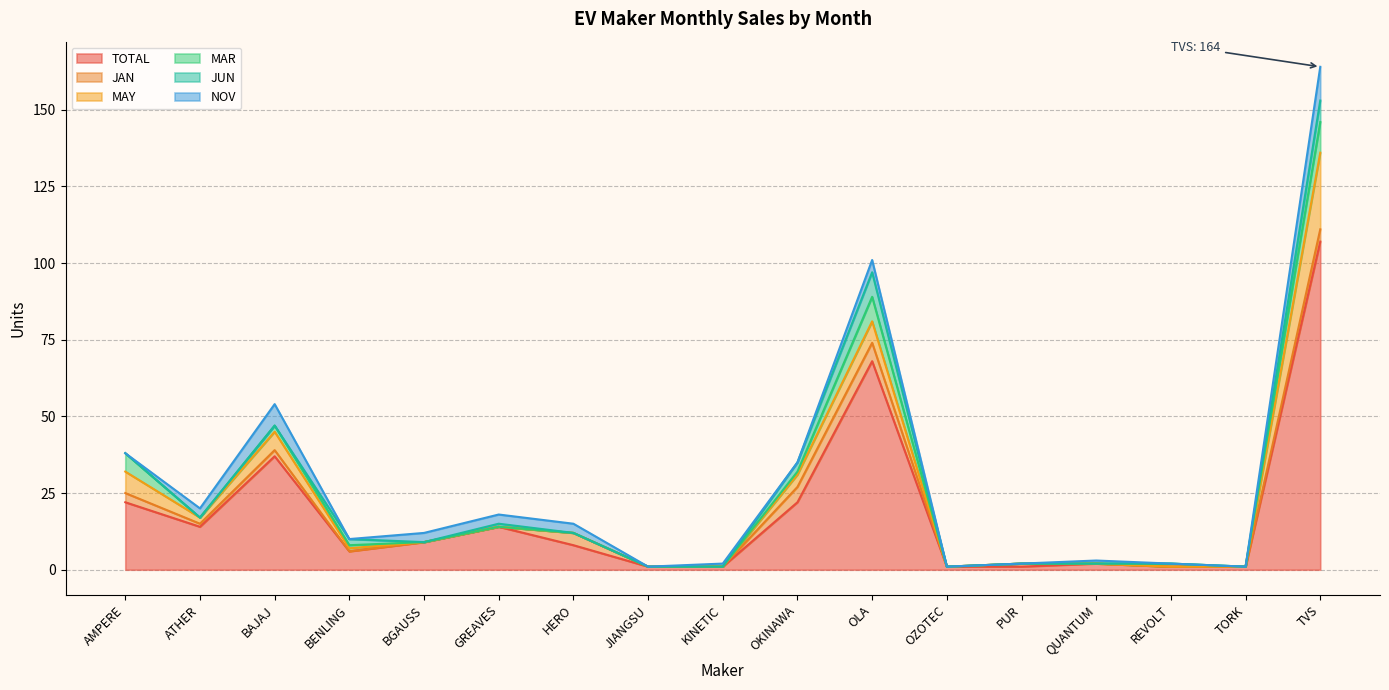

At which label does JAN reach its peak?

OLA